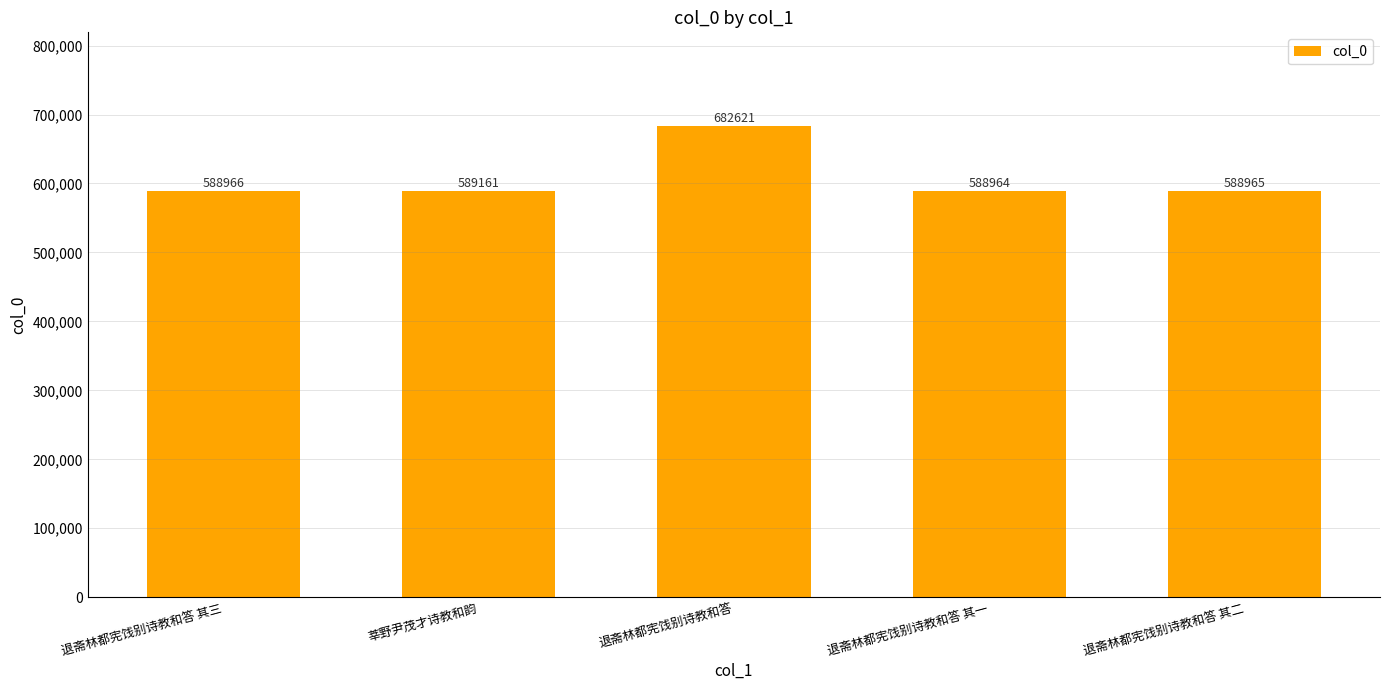

What is the sum of the values at 退斋林都宪饯别诗教和答 and 退斋林都宪饯别诗教和答 其二?

1271586